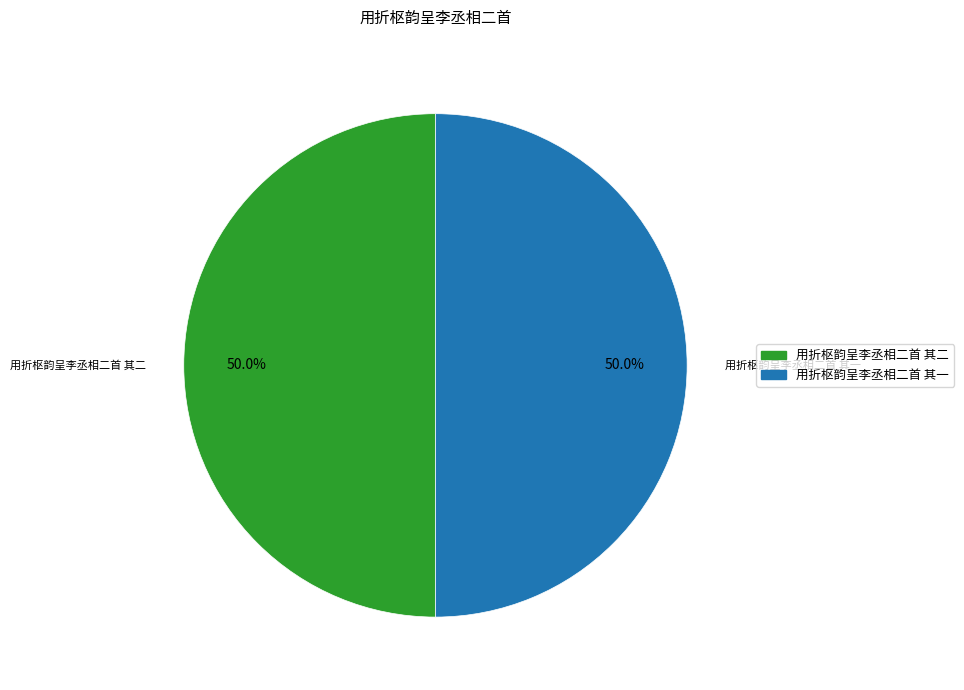

What is the ratio of the value at 用折枢韵呈李丞相二首 其二 to the value at 用折枢韵呈李丞相二首 其一?

1.0